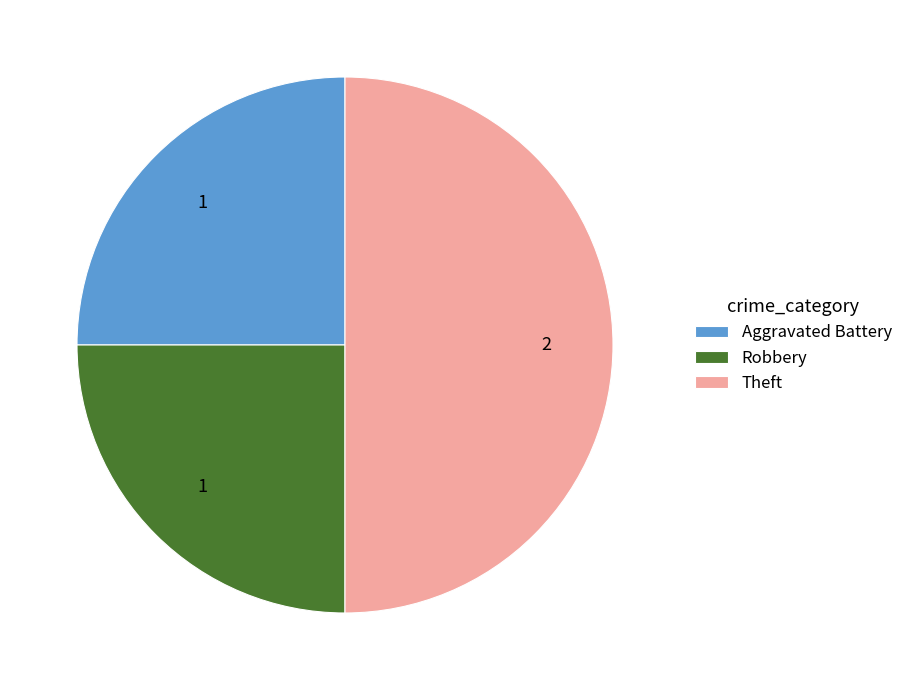

Which slice is the largest?

Theft